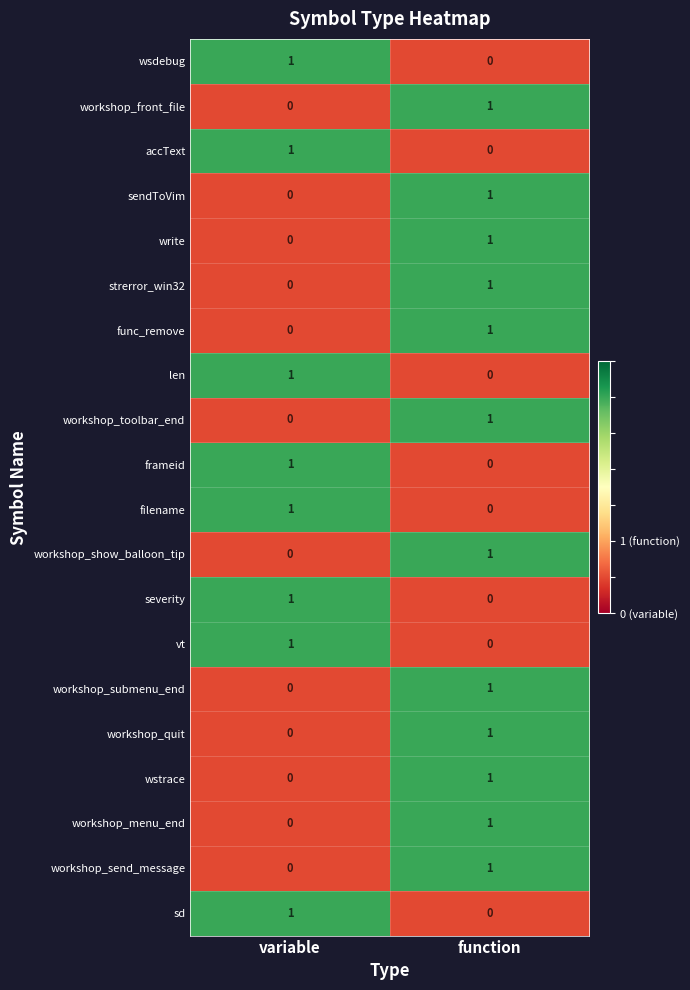

At which label does strerror_win32 reach its minimum?

variable